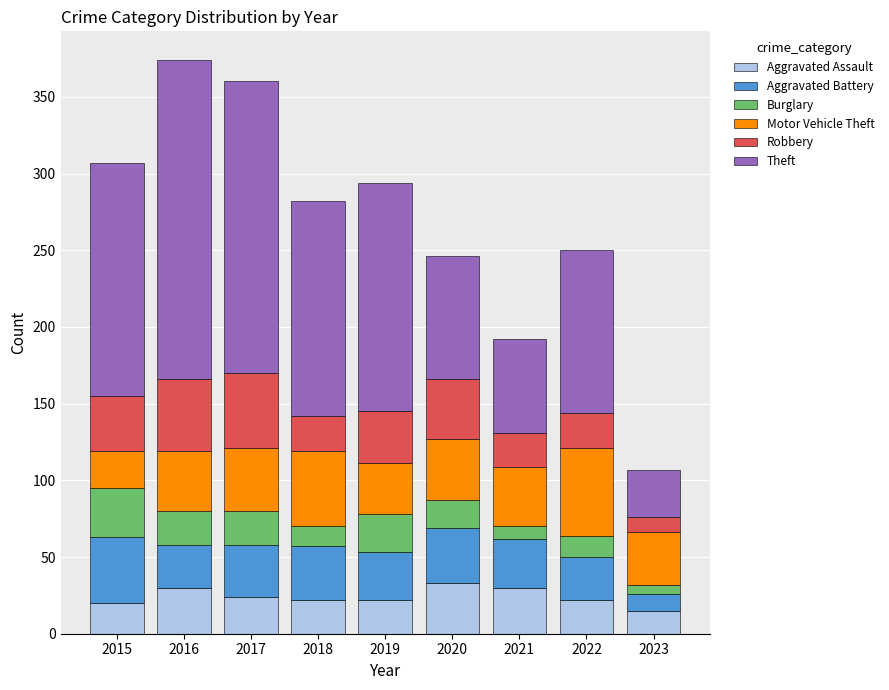

What is the average value of the Aggravated Assault series?

24